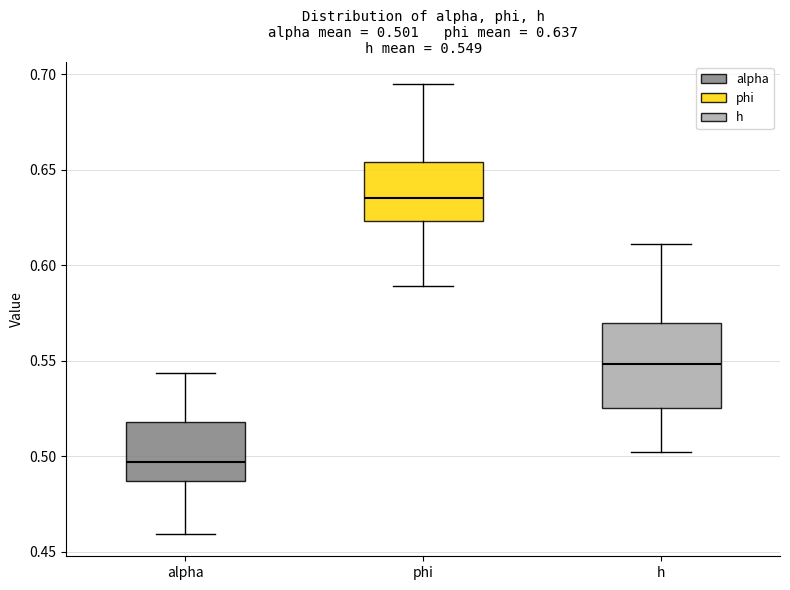

Which box's median line is the highest?

phi